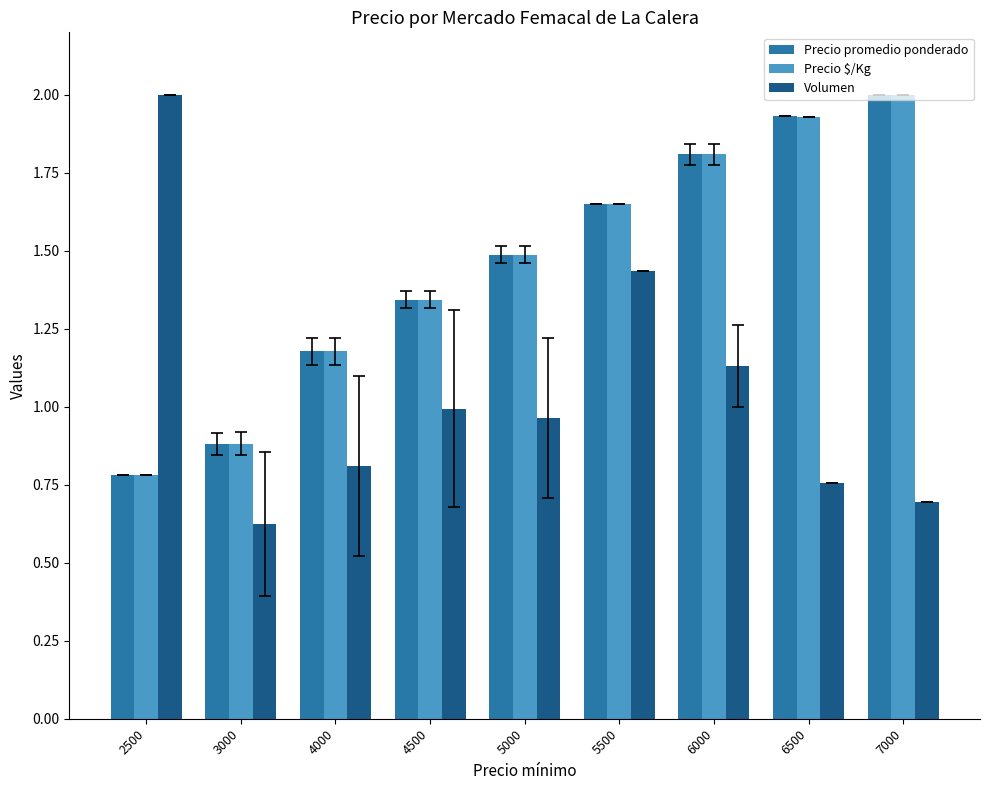

Is the value of Volumen at 3000 greater than the value of Precio promedio ponderado at 6500?

No